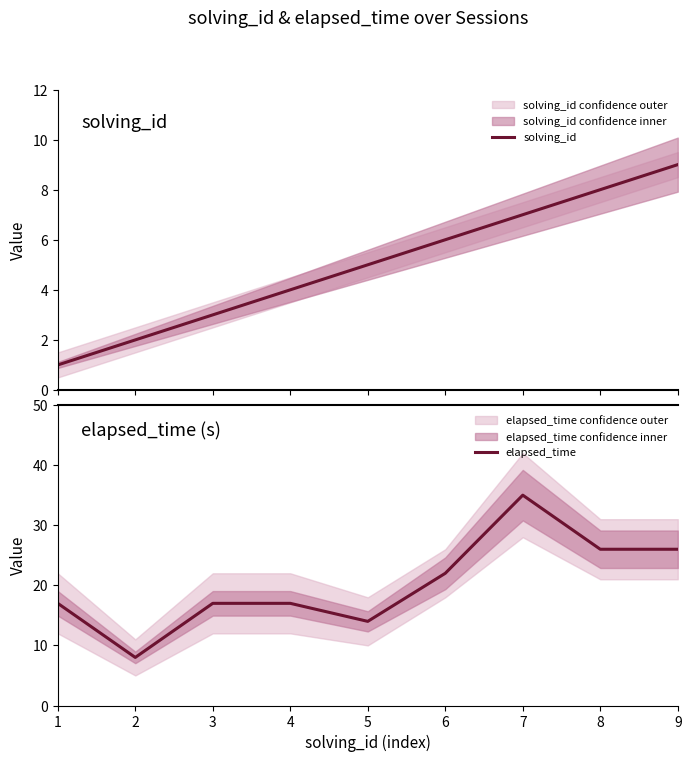

What is the total value across all series at 6?

28